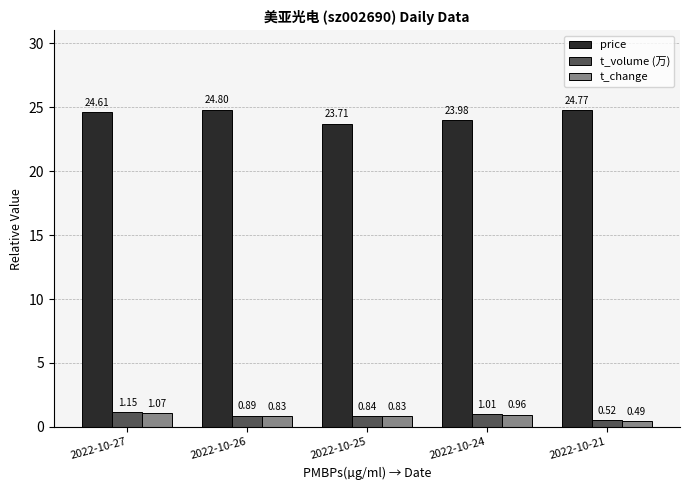

What is the total value across all series at 2022-10-27?

26.8